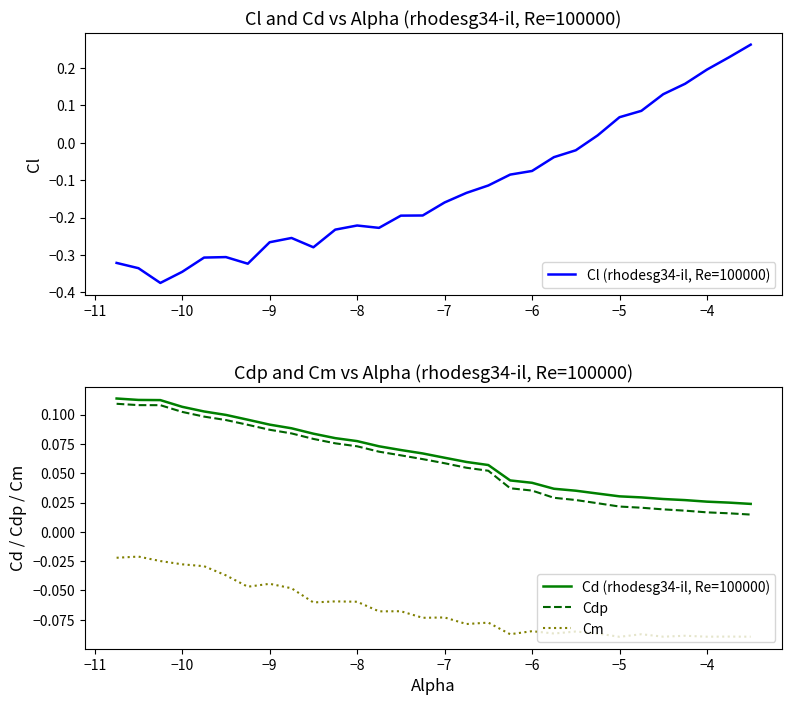

True or false: Cd (rhodesg34-il, Re=100000) and Cm intersect in this chart.

False